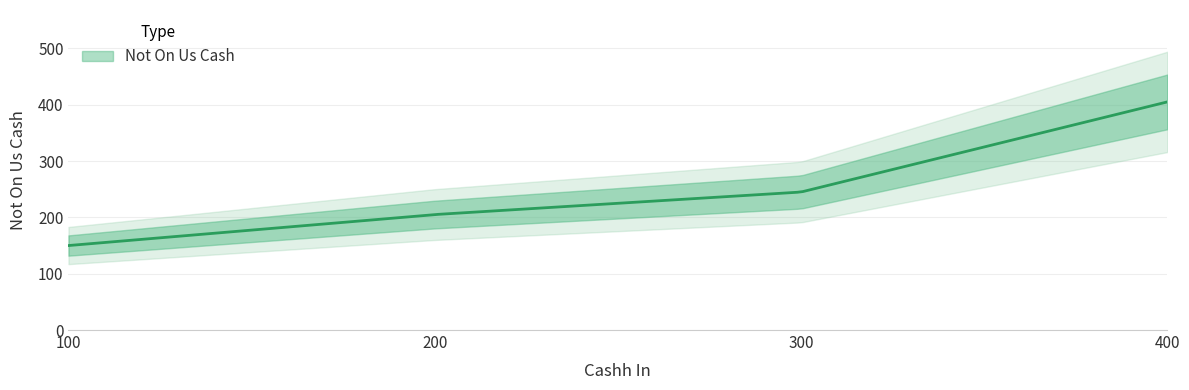

What is the value of the 3rd point from the left?

245